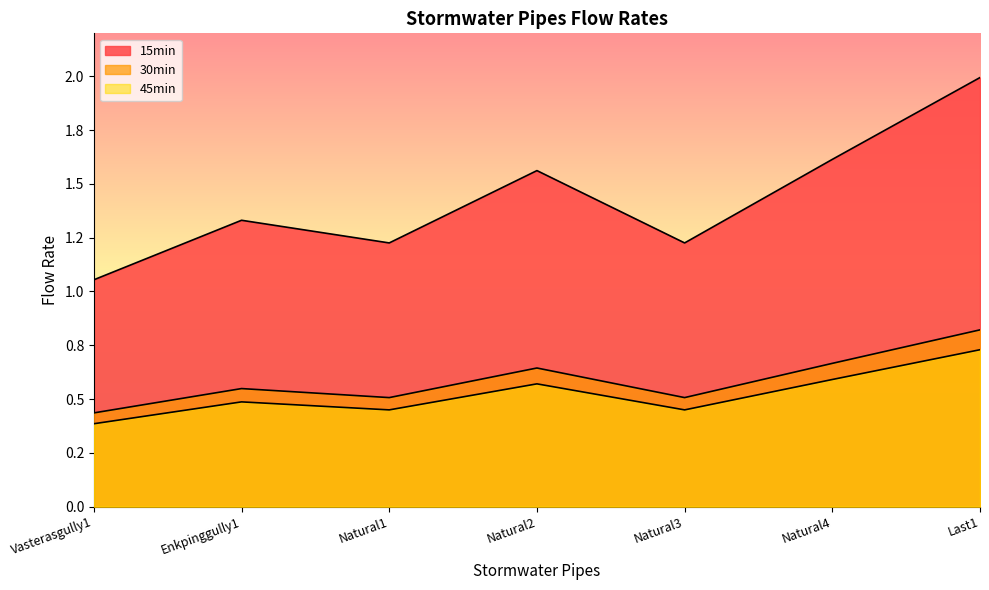

What is the average value of the 15min series?

1.4